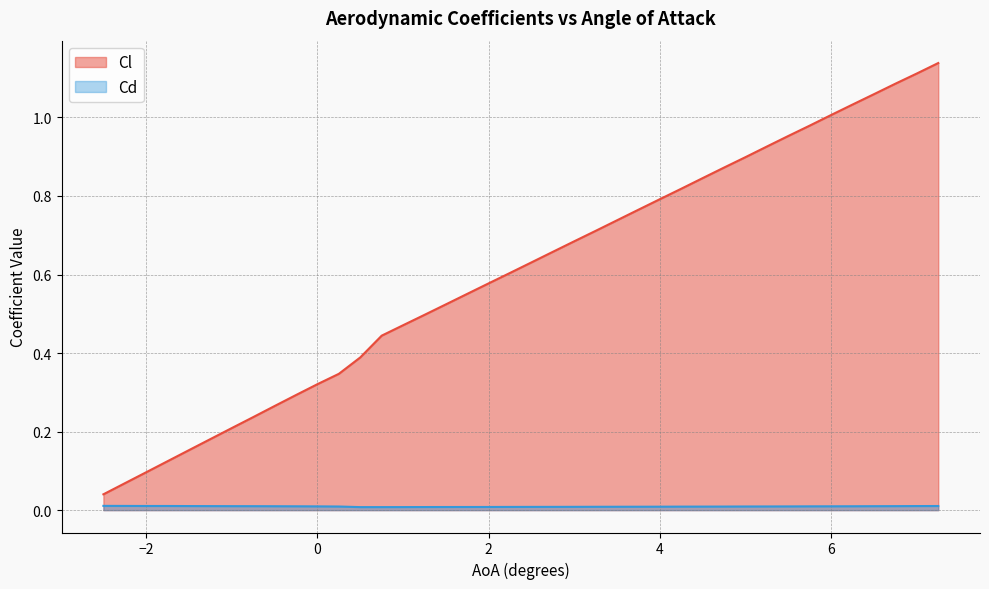

What is the sum of the Cl values at 3.0 and 5.0?

1.6